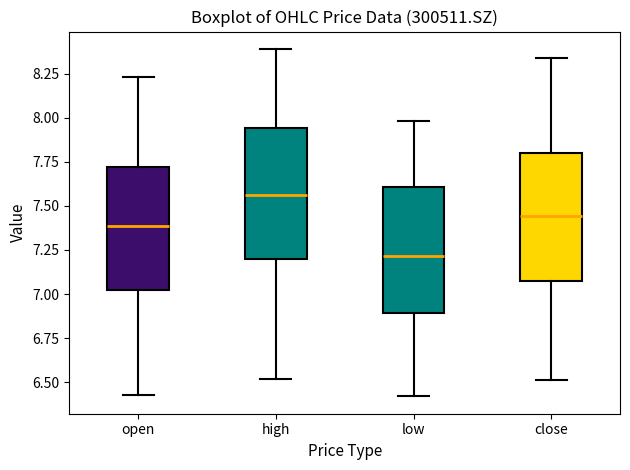

Which box has the lowest median line?

low